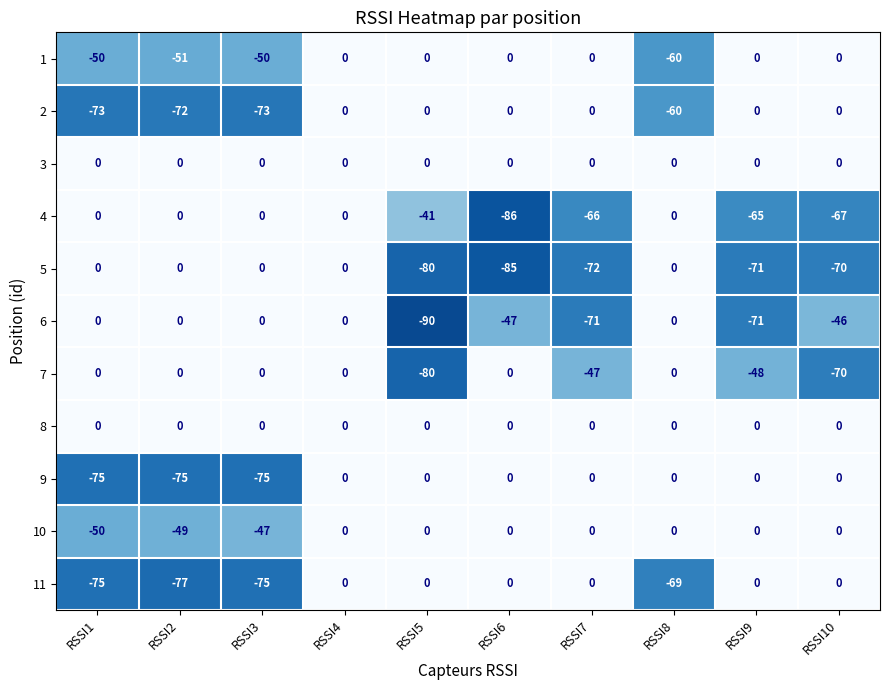

What is the spread (max minus min) of values at RSSI10?

70